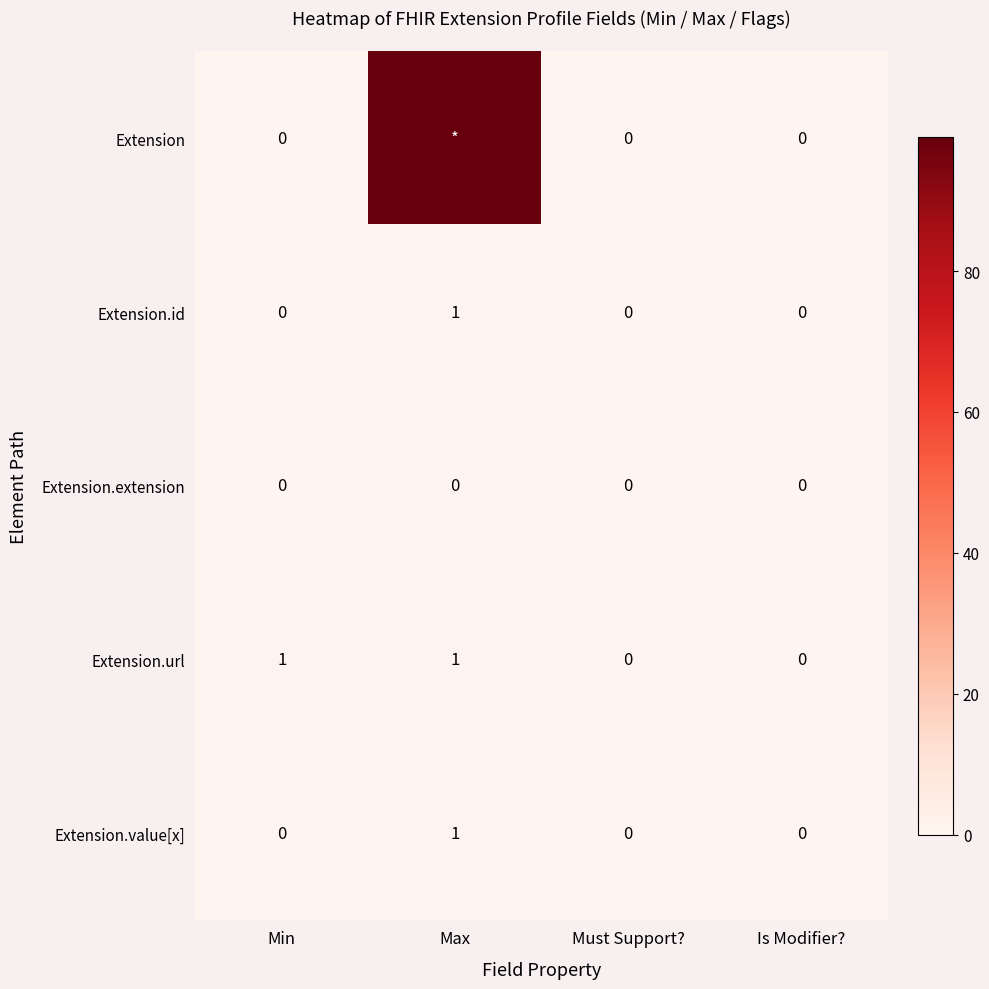

The value of Extension.extension at Max is 0. True or false?

True